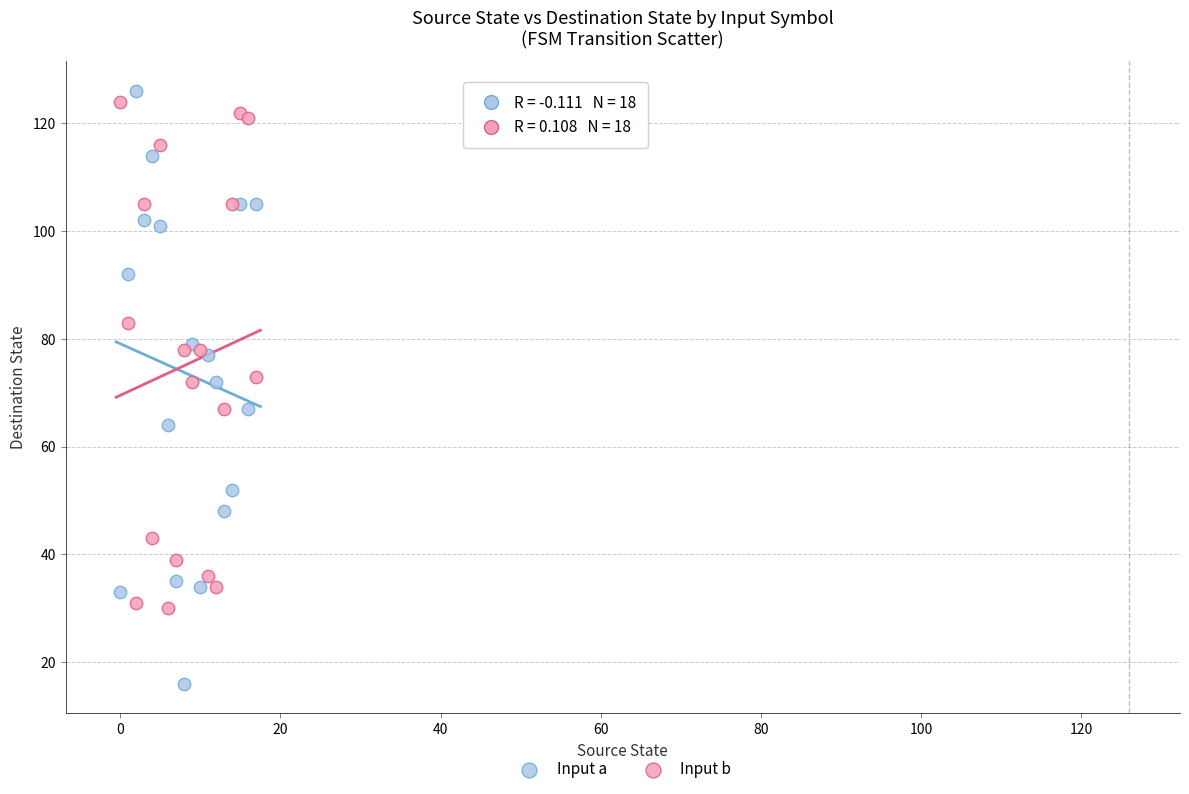

Which series has the largest Y range (max minus min)?

Input a